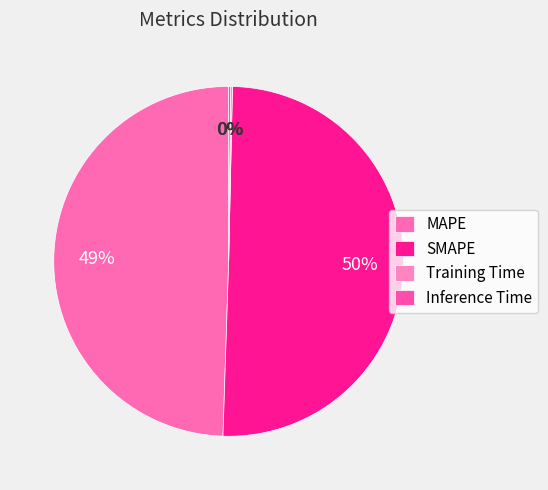

What is the majority slice?

SMAPE